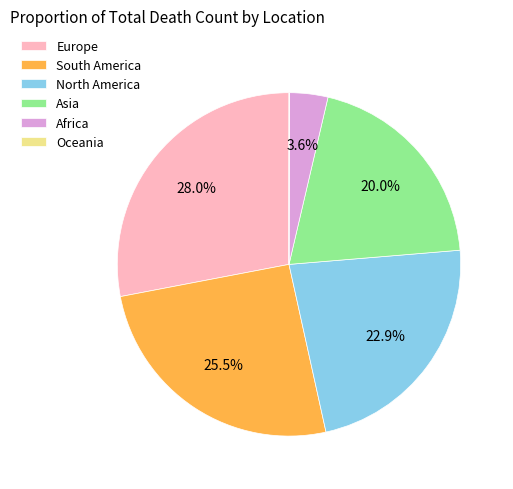

Does Europe account for over 50% of the chart?

No